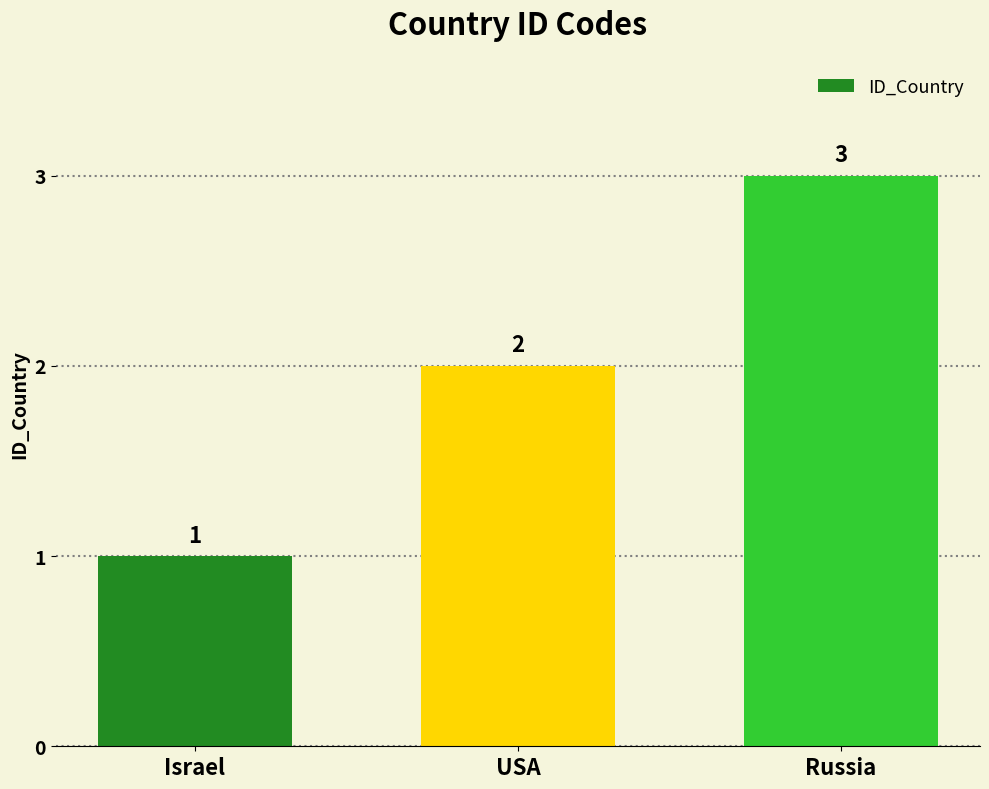

Count the number of data series in this chart.

1